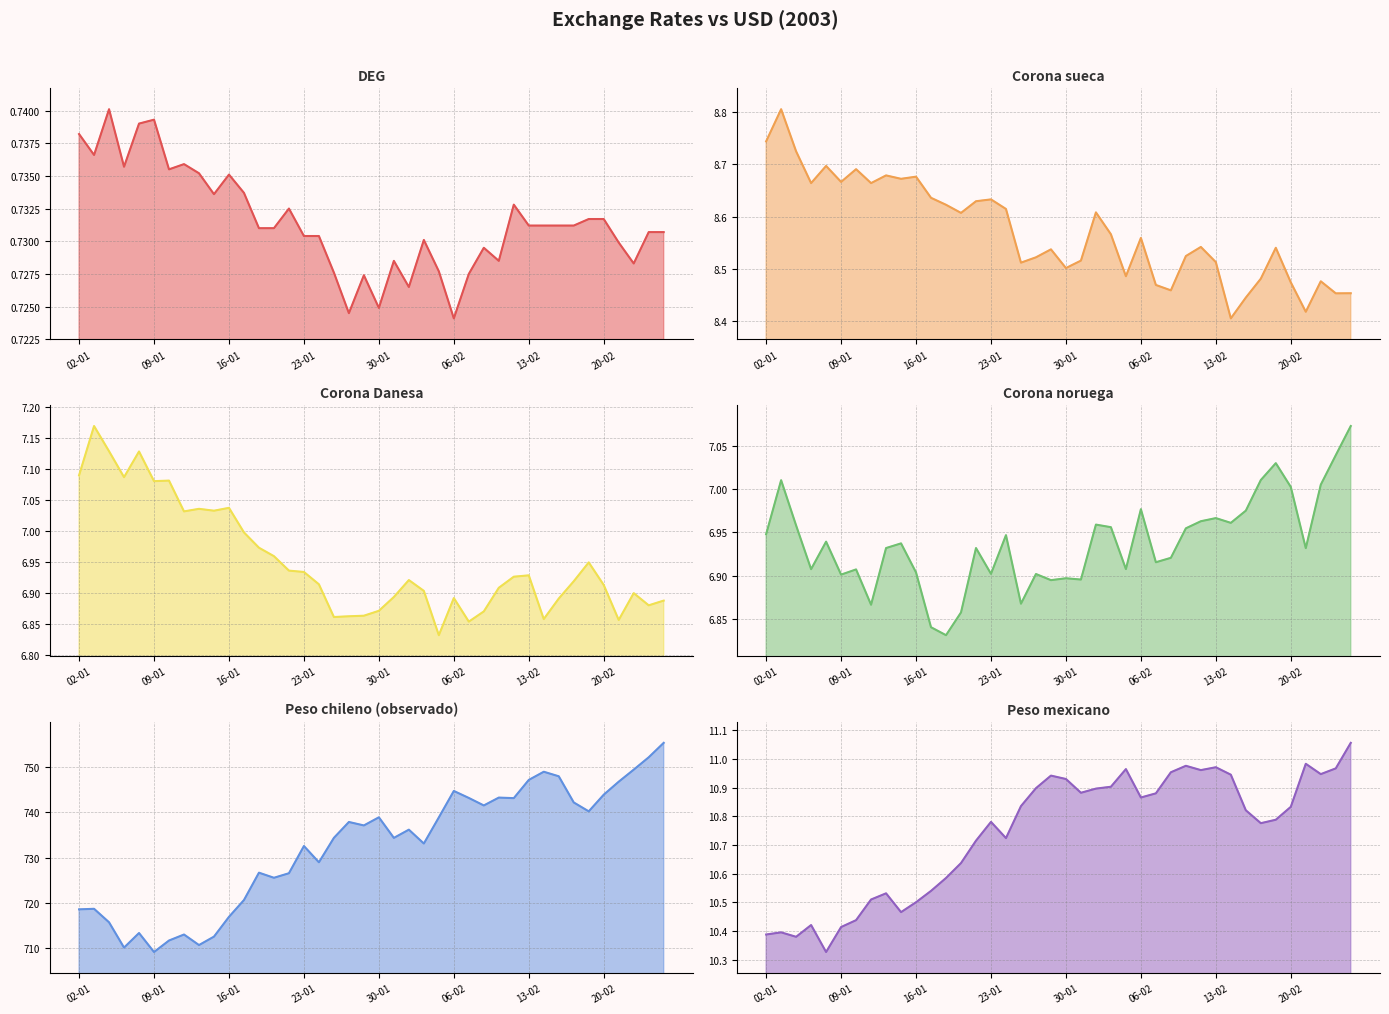

At which category is the sum across all series the highest?

39